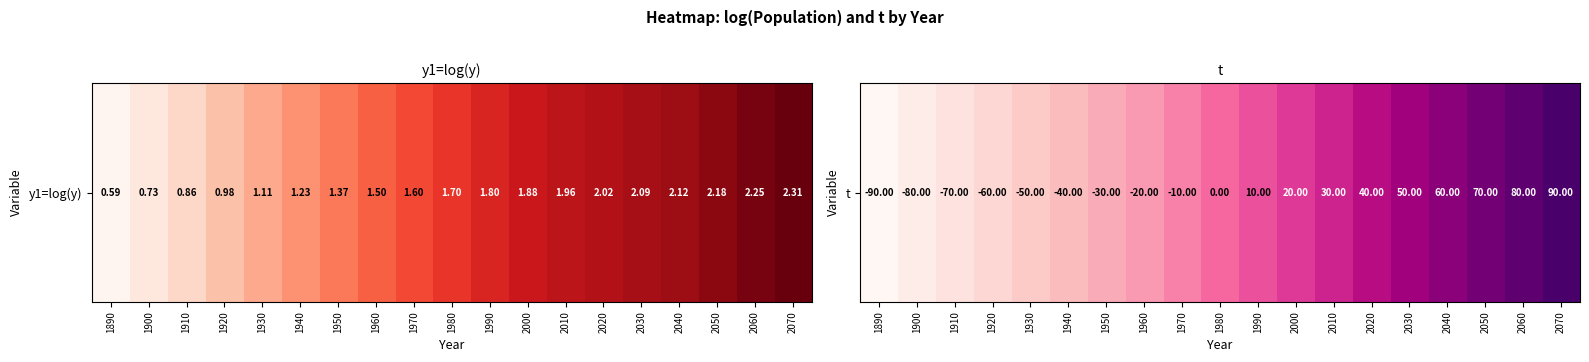

The chart shows a value of 0.1 at 1990. True or false?

False